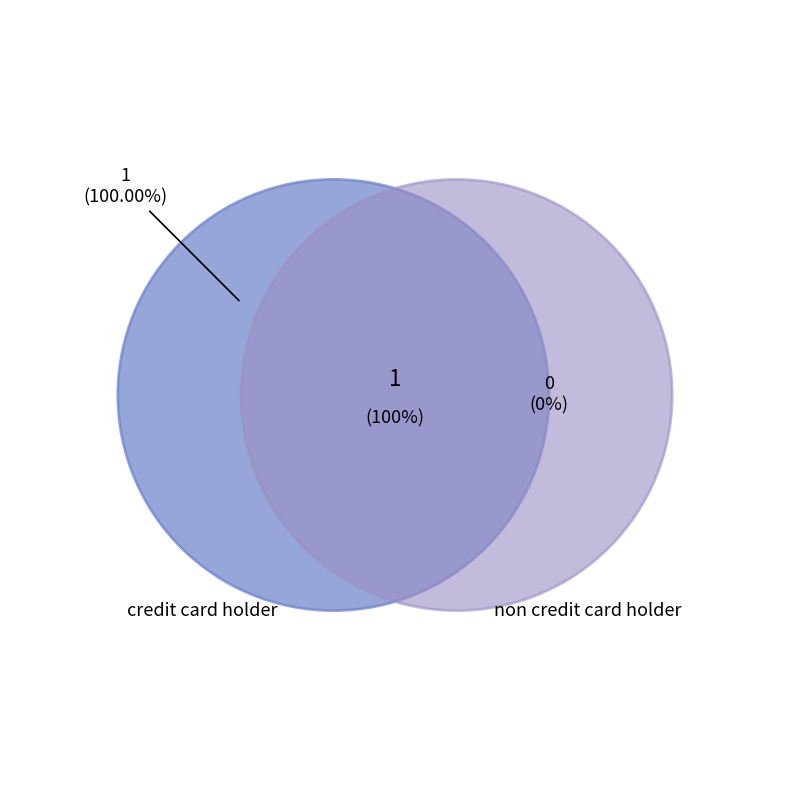

To the nearest percent, what portion does credit card holder represent?

100%